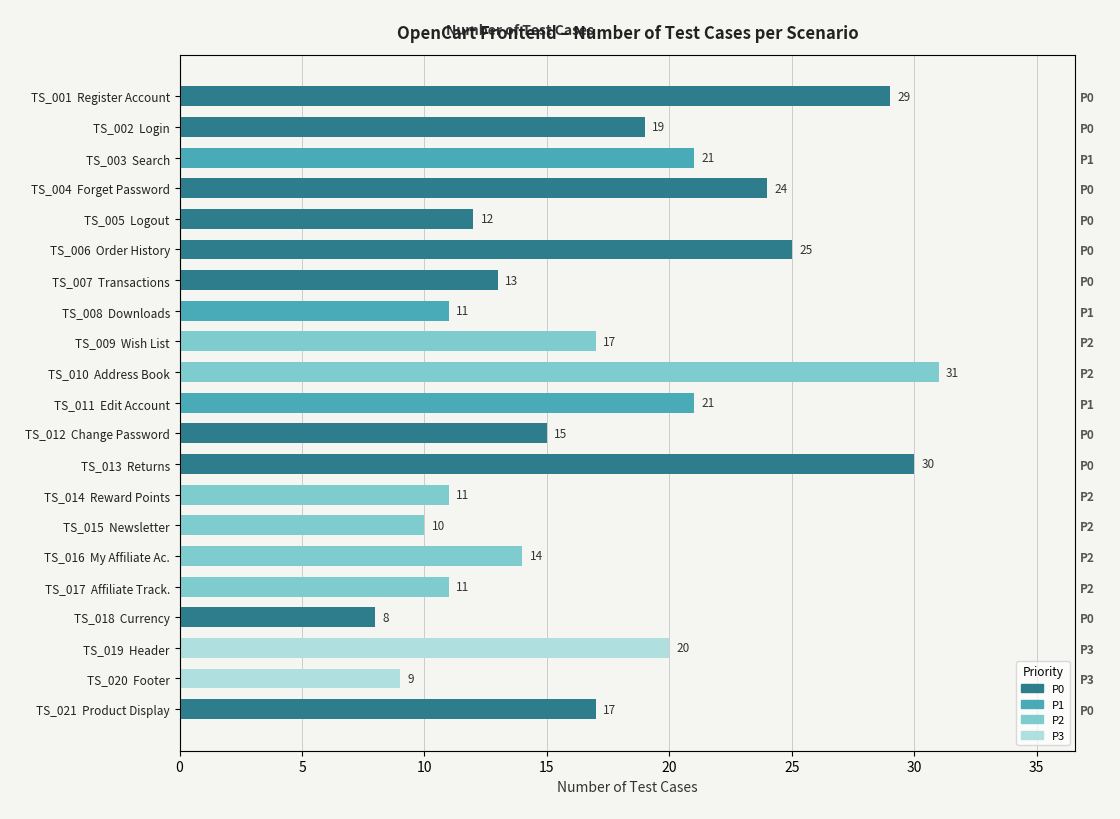

The value at TS_021 Product Display is 9. True or false?

False